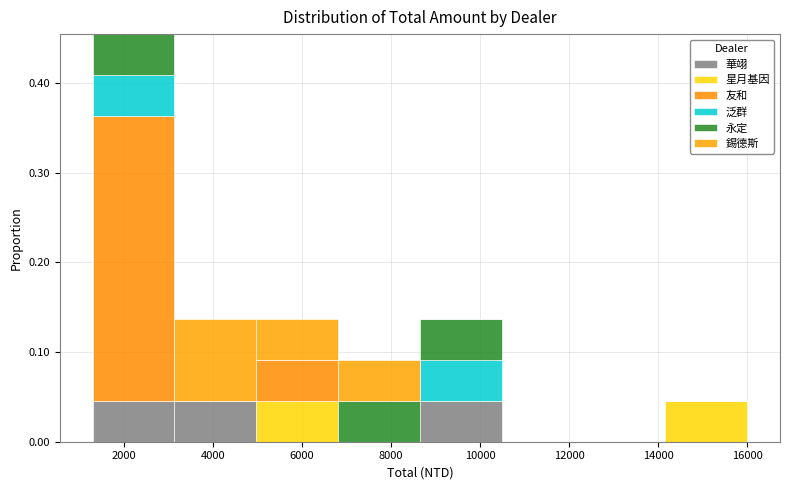

Which range on the x-axis has the tallest stacked bar (by total height)?

1400 to 3200